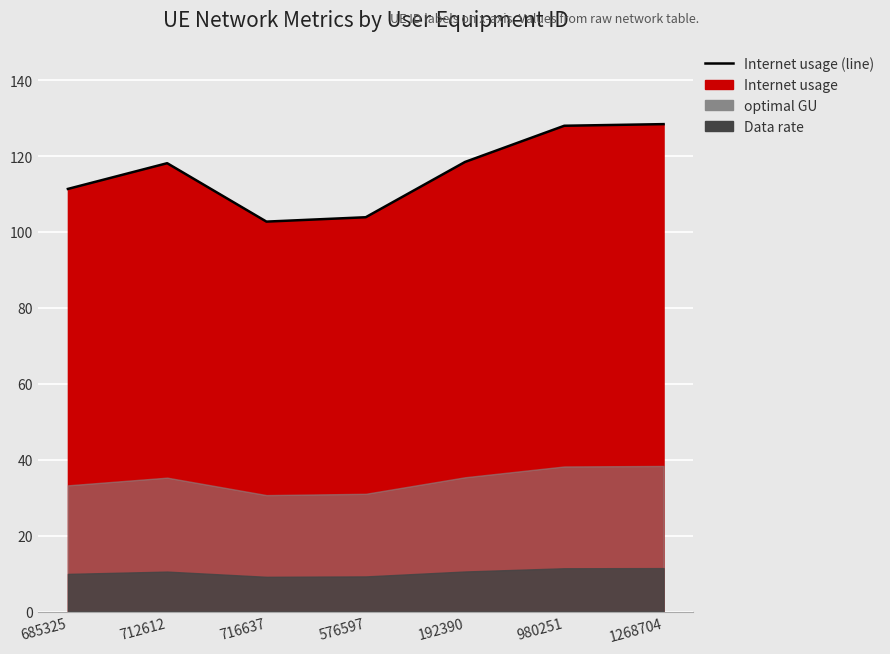

Reading left to right, transcribe all the data shown in this chart.

685325=111.3	712612=118.1	716637=102.7	576597=103.9	192390=118.4	980251=128.0	1268704=128.4